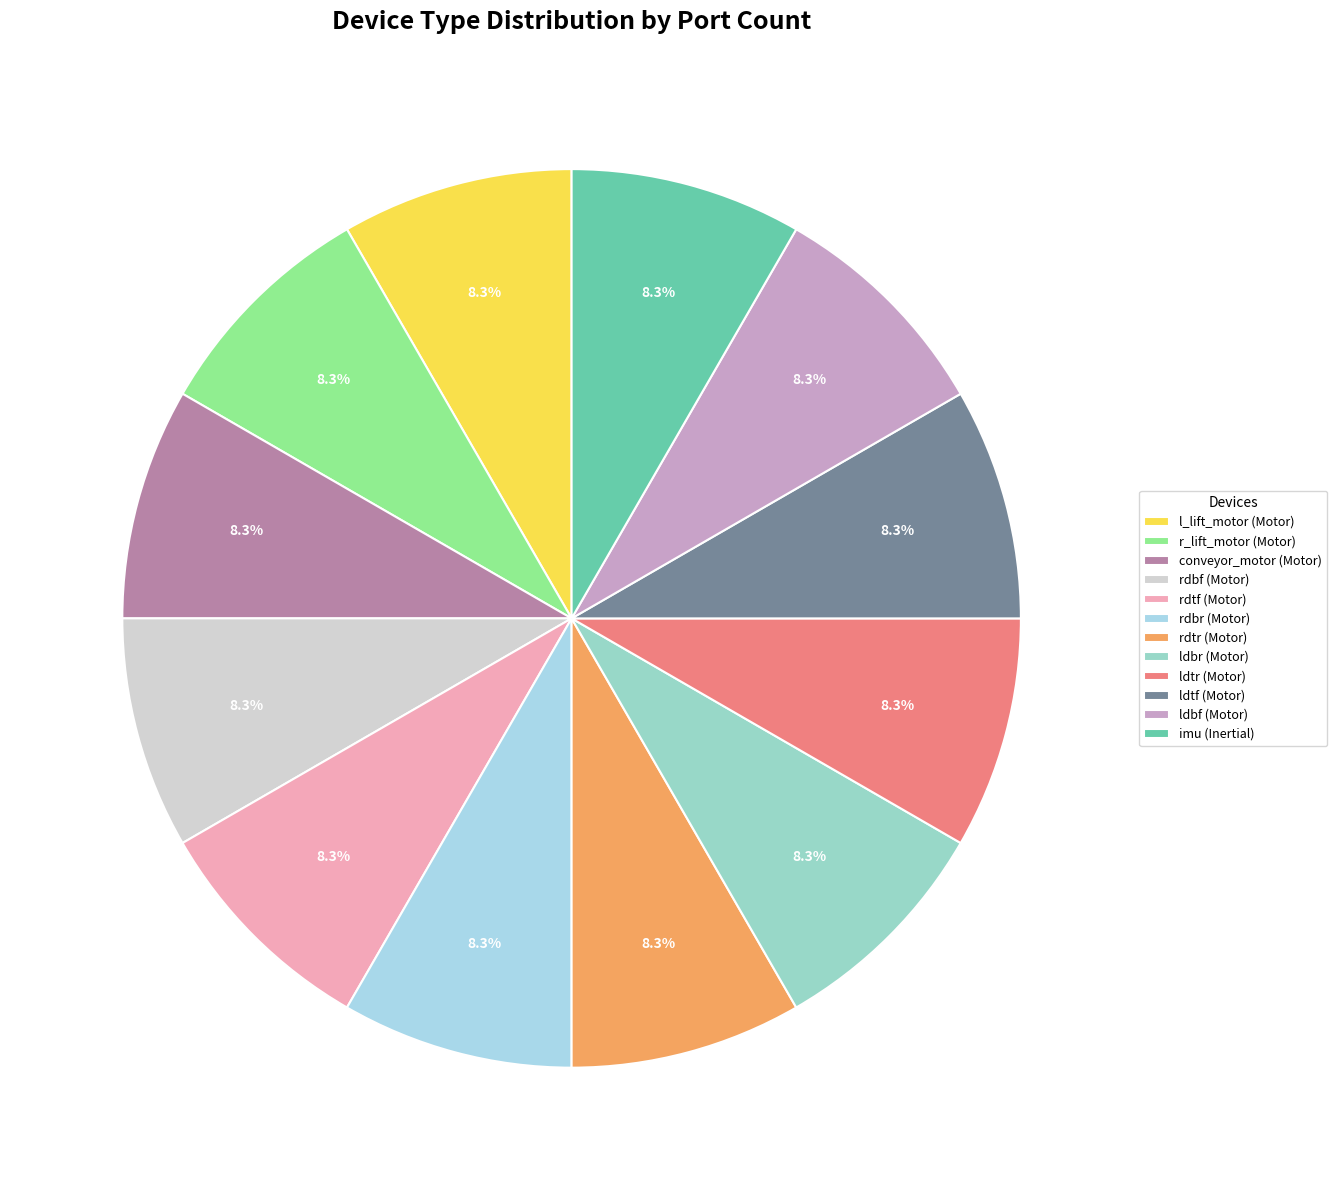

To the nearest percent, what is the difference between the largest and smallest slice percentages?

0%